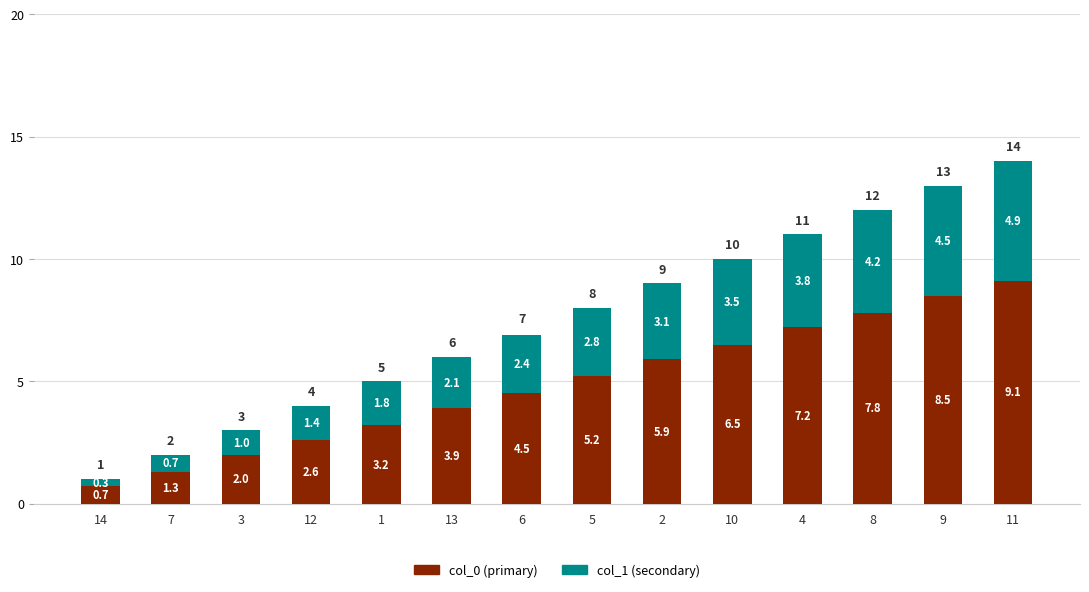

At which label does col_0 (primary) first exceed 5?

5